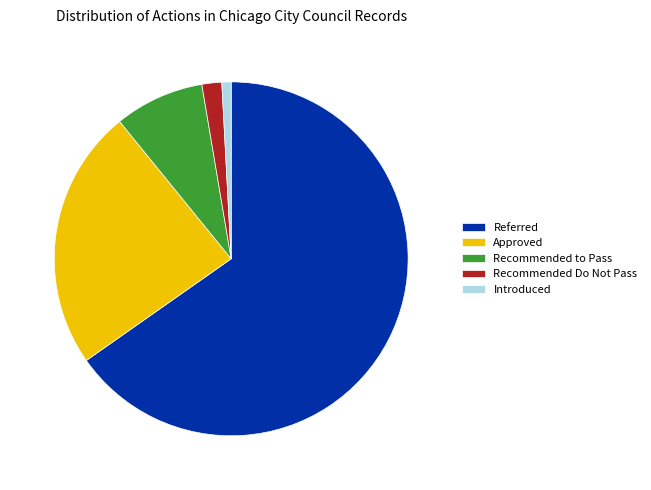

Which category has the biggest portion of the pie?

Referred